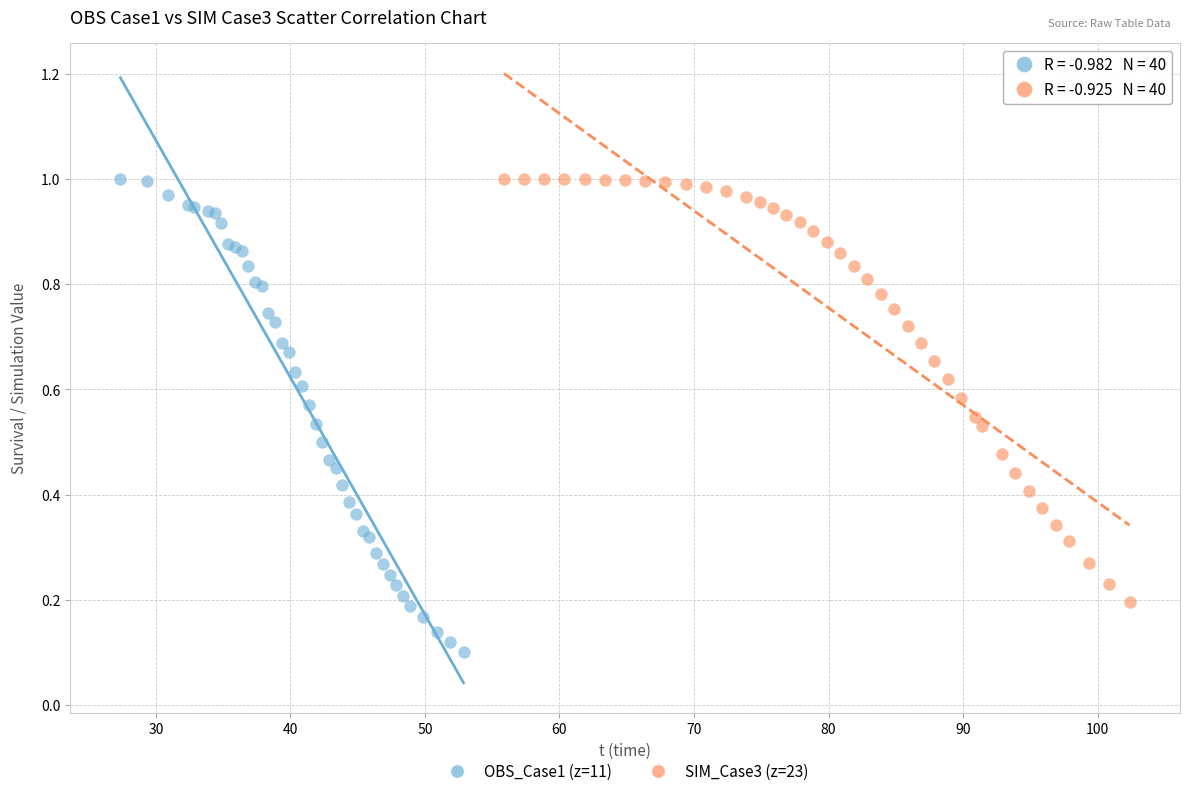

Which series reaches the minimum Y coordinate?

OBS_Case1 (z=11)